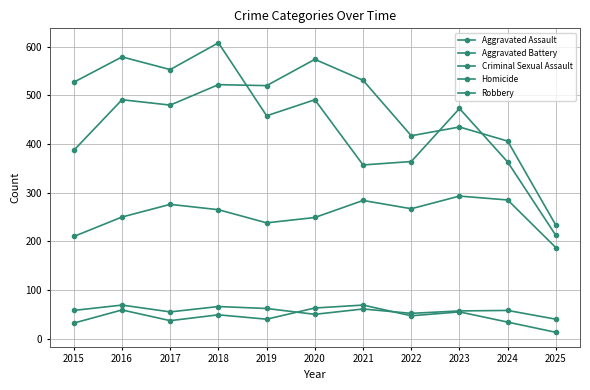

Does the chart have visible grid lines?

Yes